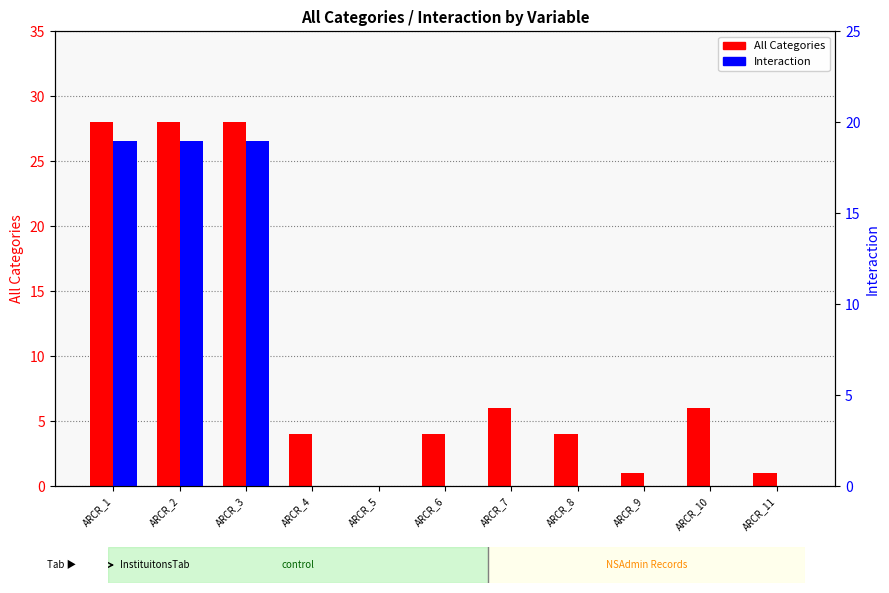

Where is Interaction nearest to the value 9?

ARCR_4